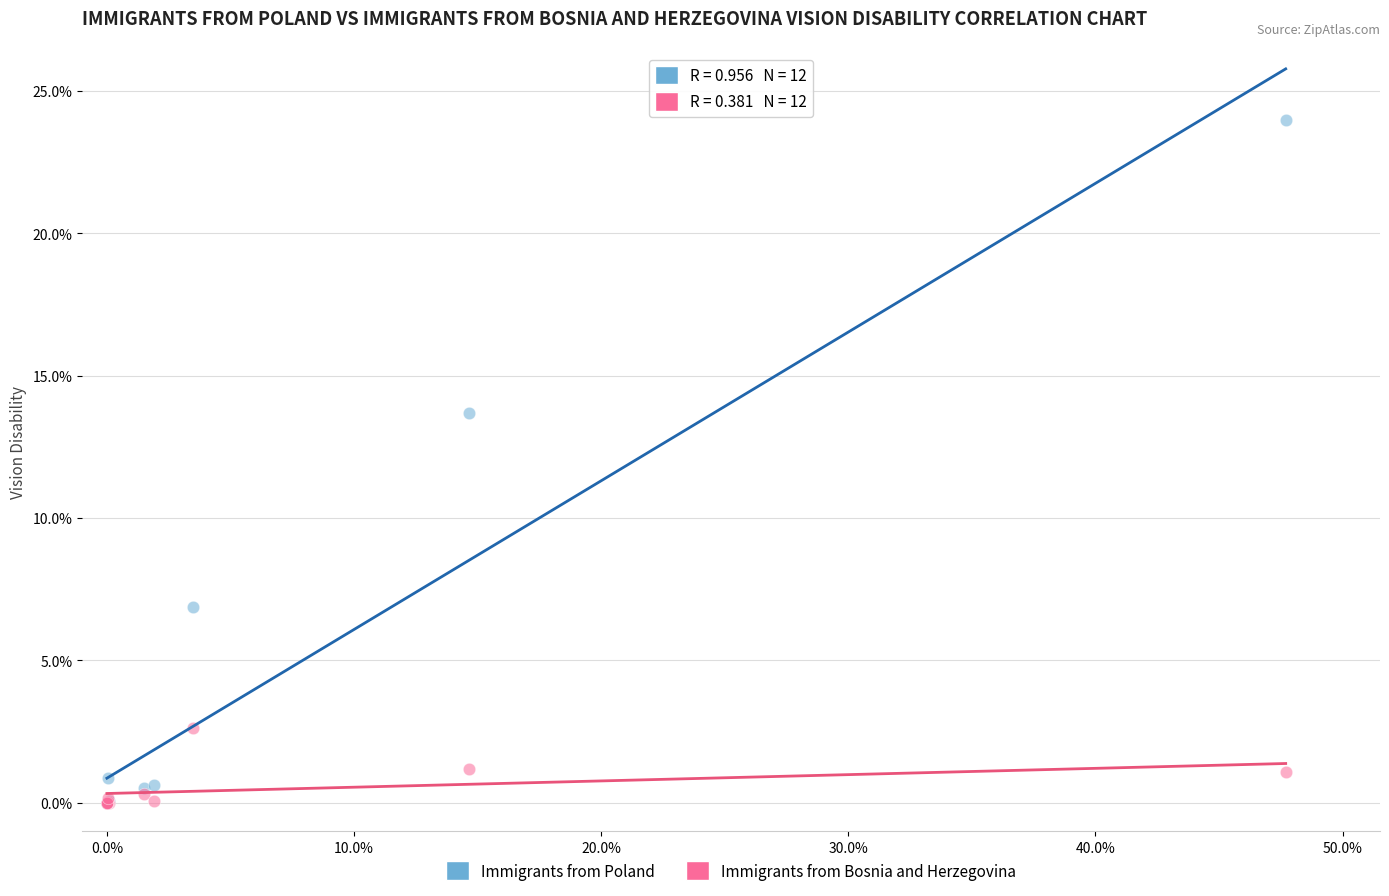

In the Immigrants from Poland series, what Y value is closest to 11?

13.7